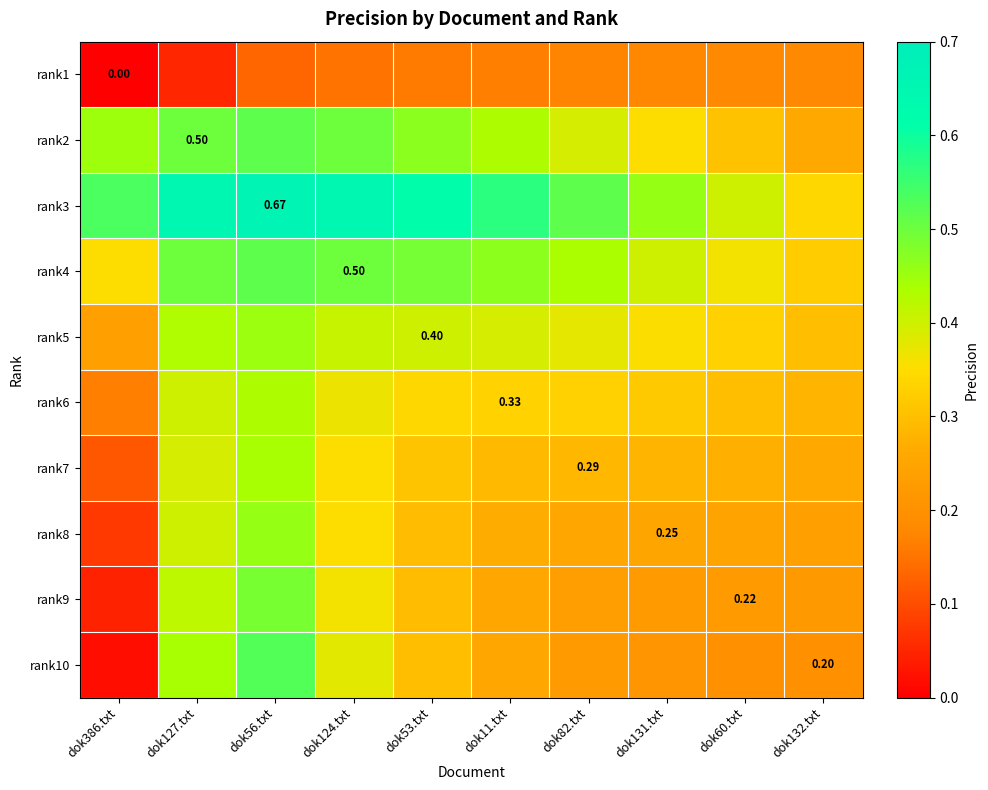

What is the sum of all rank3 values?

5.4